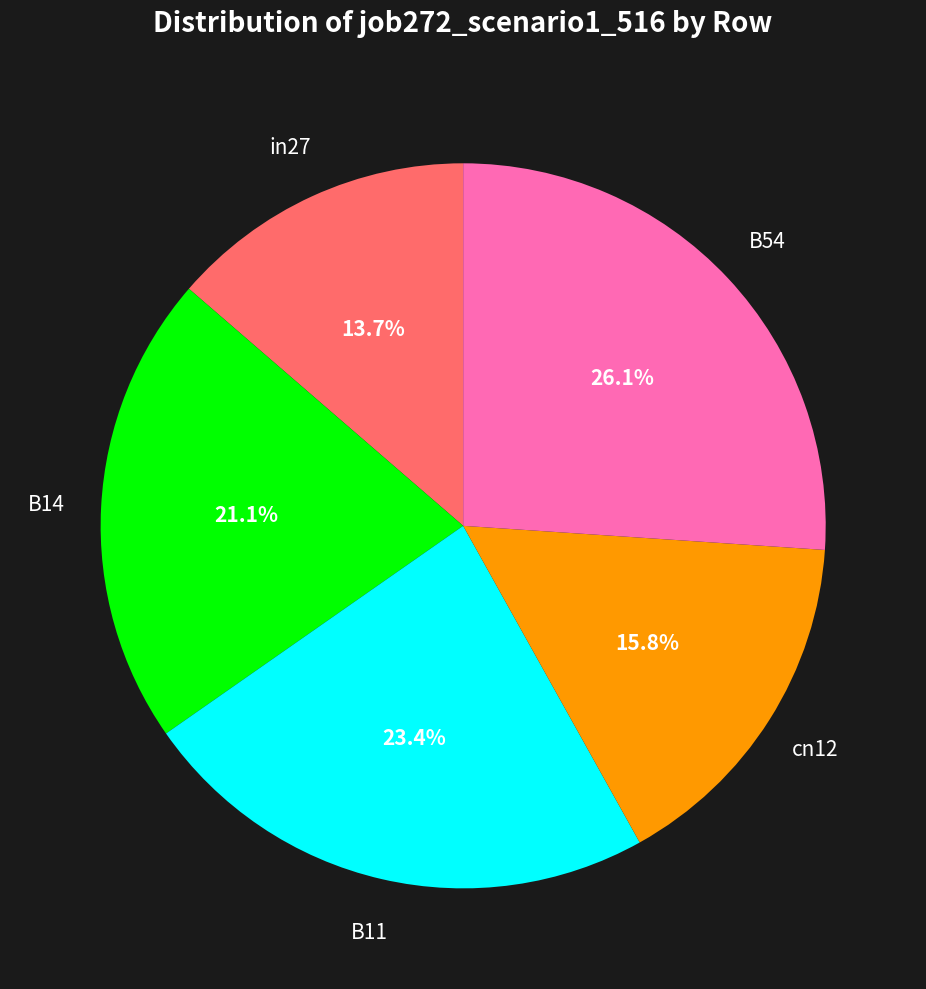

Does any single category account for the majority?

No